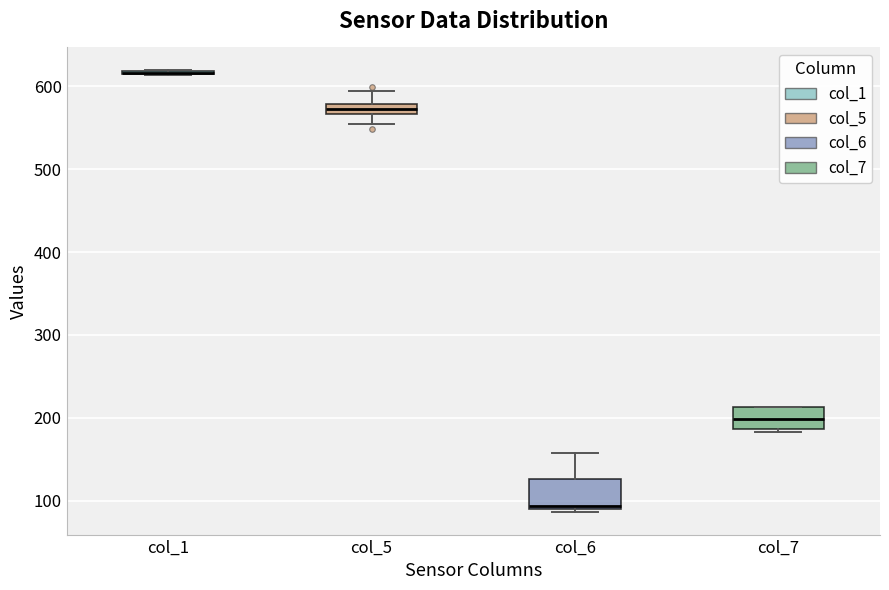

Where is the upper edge of the box for col_7 on the y-axis? The values are not printed on the chart, so give them approximately, as read against the axis.

210